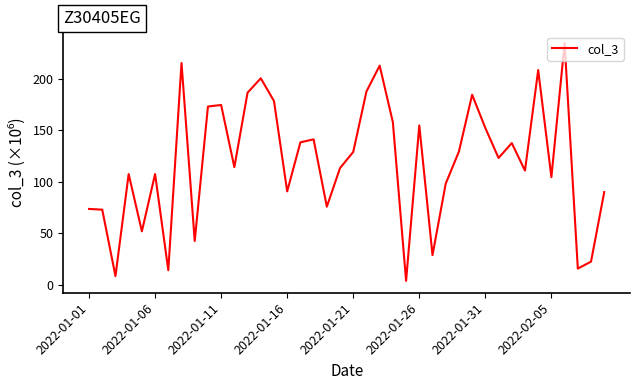

Does the chart display data point markers on the line(s)?

No